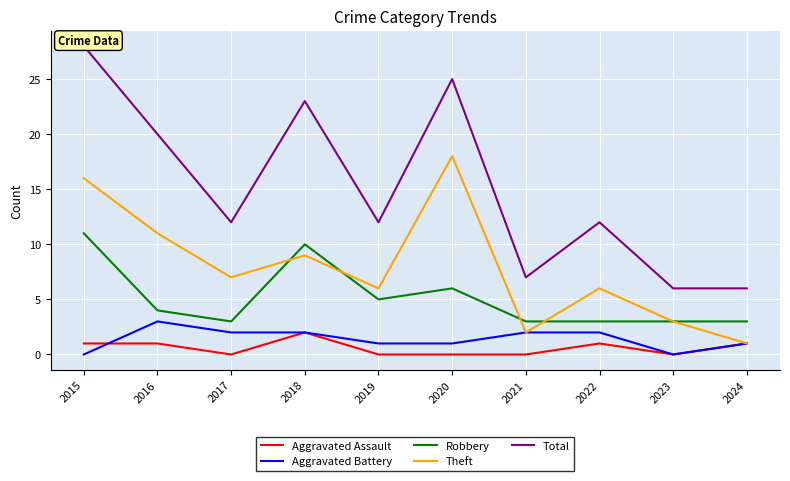

What is the average value of the Total series?

15